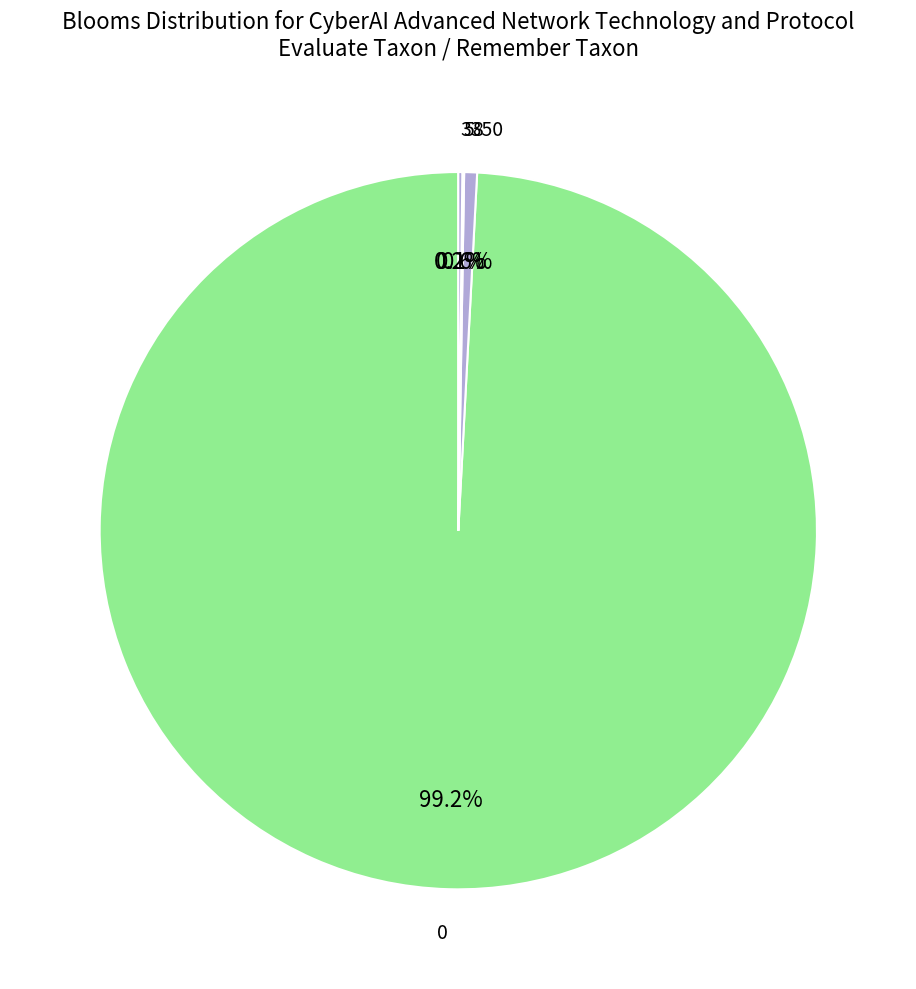

Is 0 the majority of the pie?

Yes